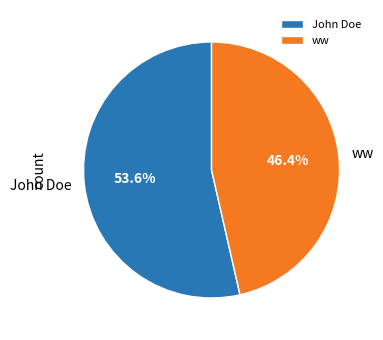

What is the largest slice in the pie chart?

John Doe